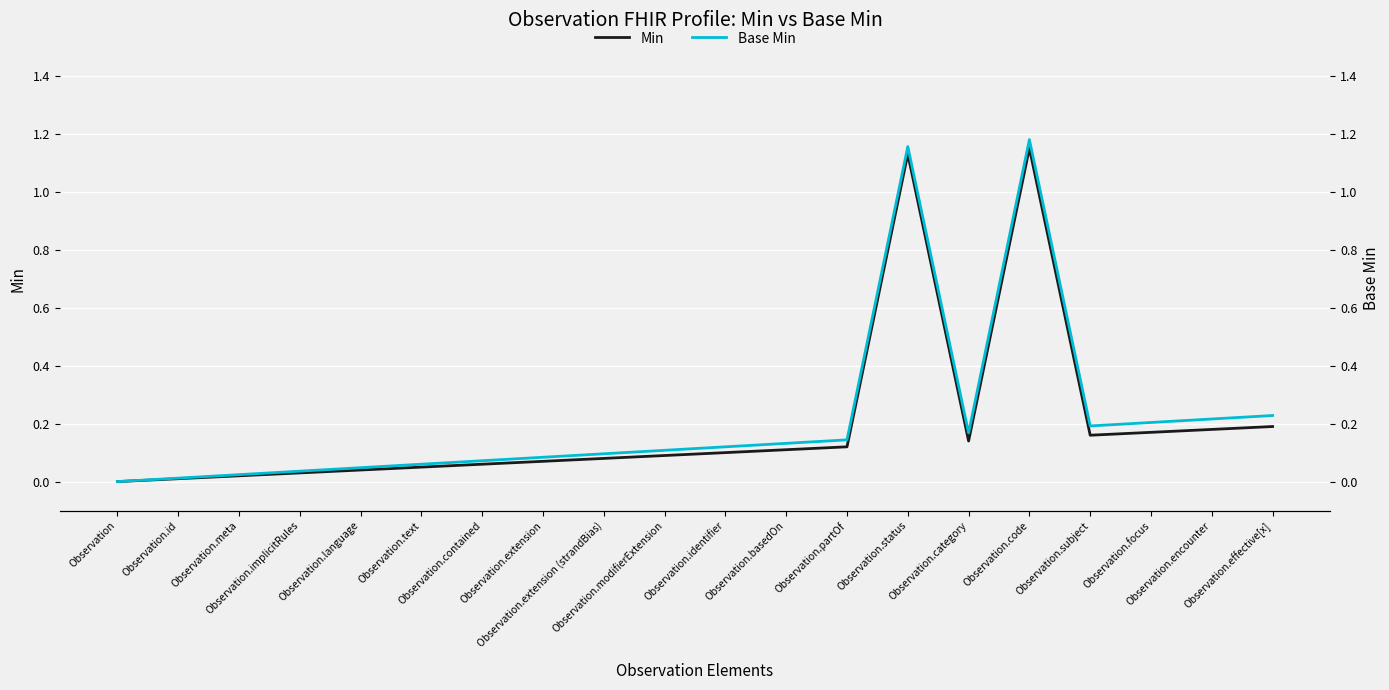

What is the greatest value displayed?

1.2